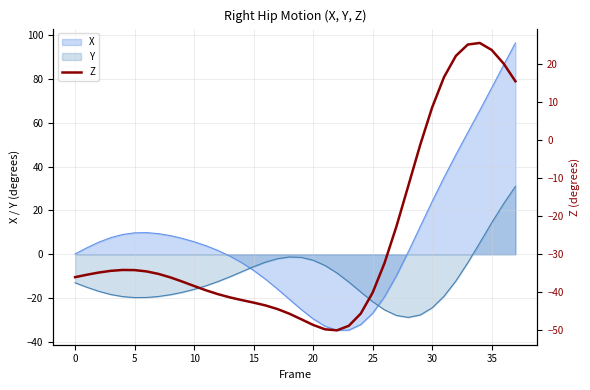

Reading right to left, extract all data points from this chart.

15.4	20.1	23.6	25.4	25.0	22.1	16.5	8.5	-1.4	-12.1	-22.8	-32.5	-40.2	-45.8	-49.0	-50.2	-49.9	-48.7	-47.2	-45.8	-44.5	-43.6	-42.9	-42.2	-41.5	-40.6	-39.6	-38.5	-37.3	-36.2	-35.3	-34.6	-34.3	-34.3	-34.5	-34.9	-35.5	-36.2